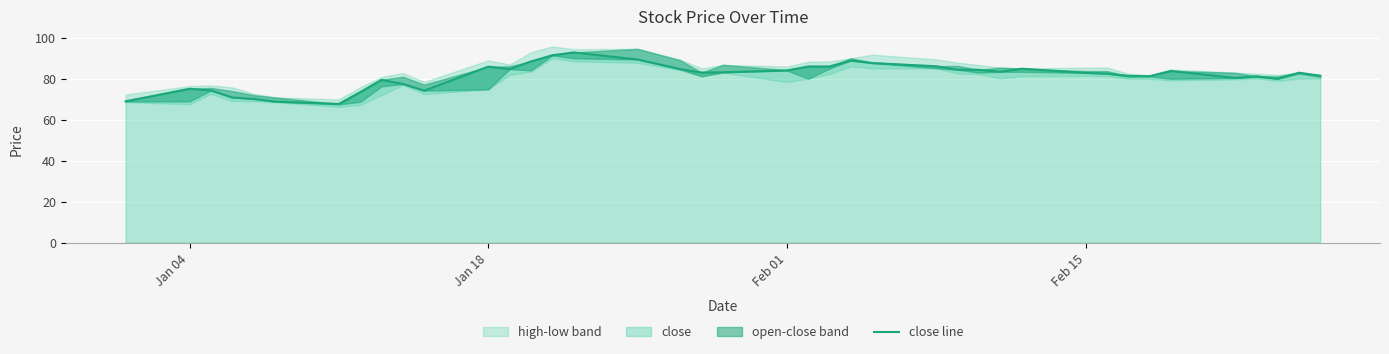

How many interior local peaks (higher than both neighbors) does the data have?

9